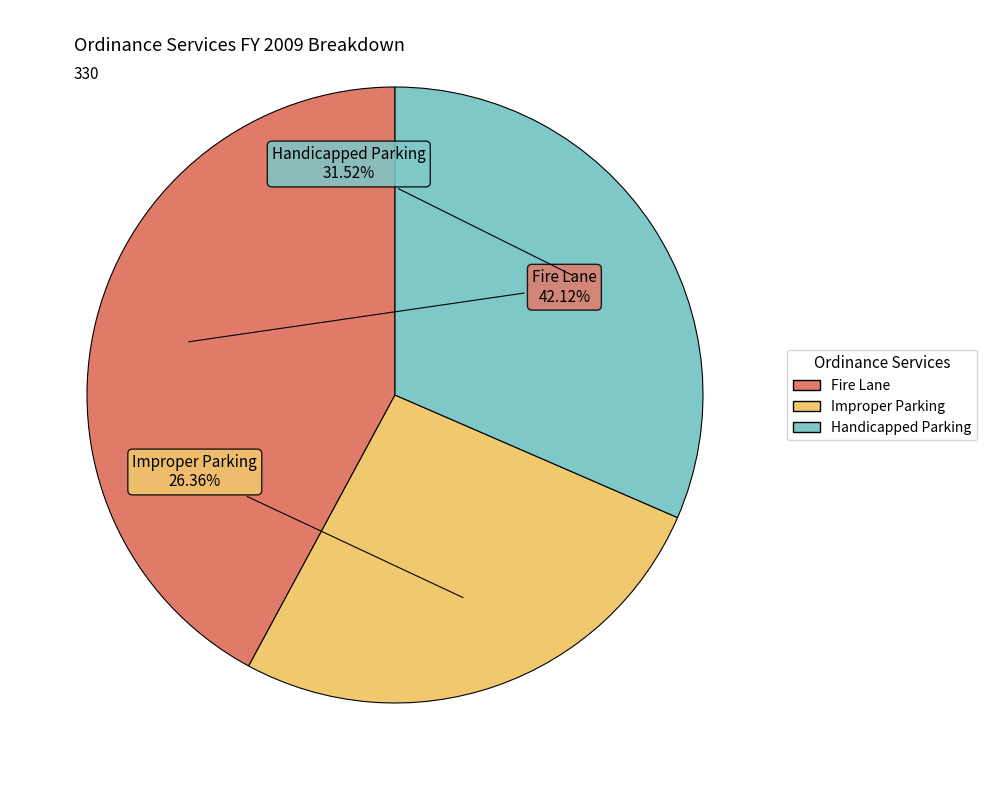

Approximately how many times larger is the value at Handicapped Parking compared to Fire Lane?

0.7